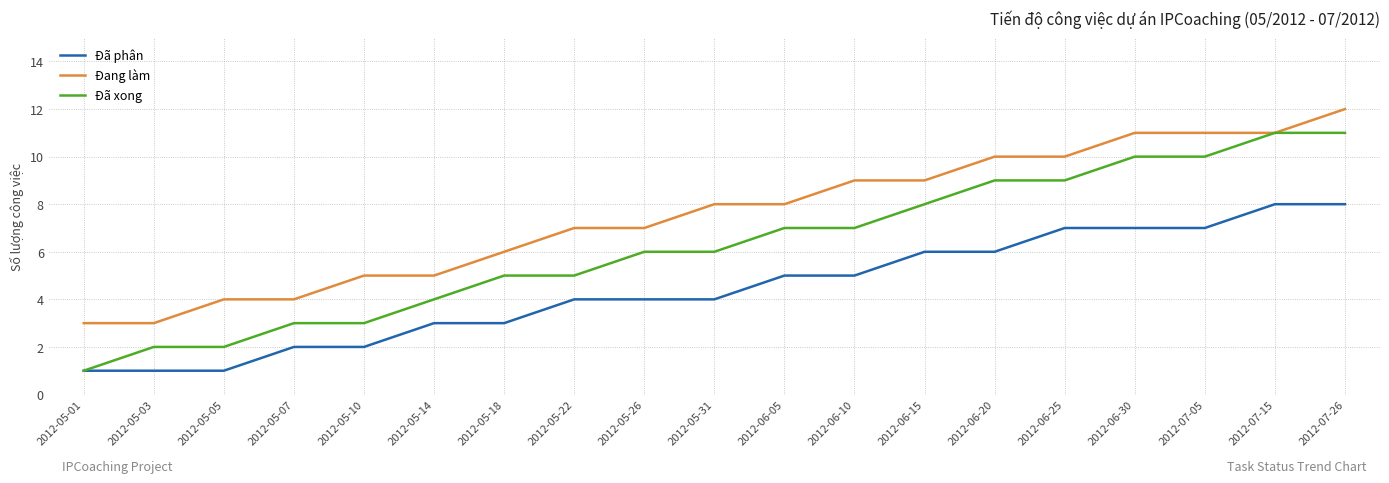

What is the sum of all Đang làm values?

143